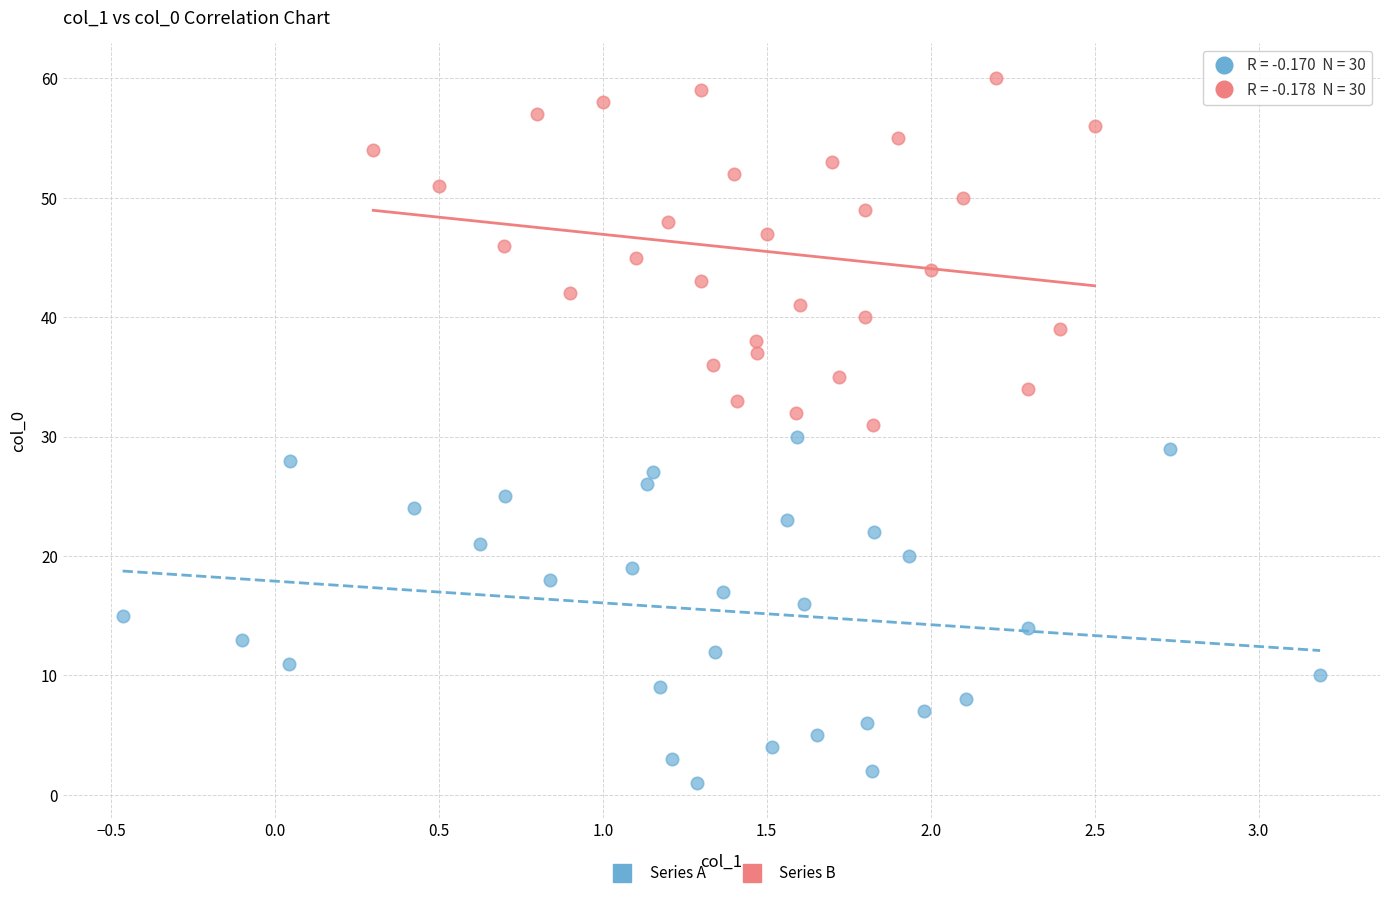

Which series contains the highest Y value?

Series B